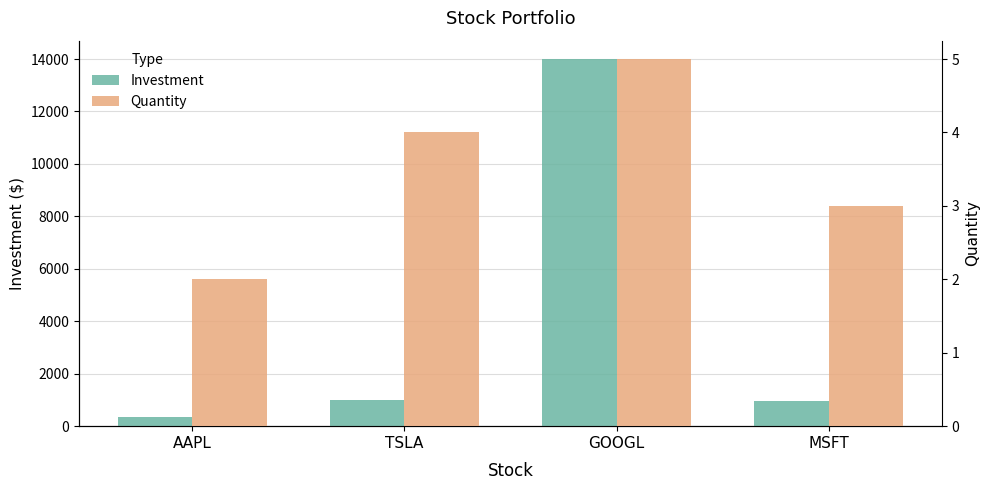

Rank the categories by Quantity value from highest to lowest.

GOOGL, TSLA, MSFT, AAPL